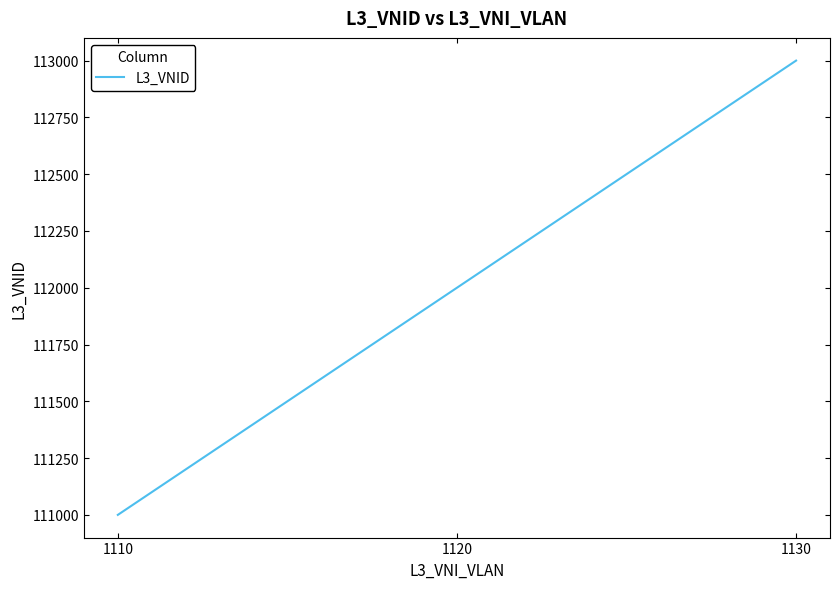

Reading left to right, transcribe all the data shown in this chart.

111000	112000	113000